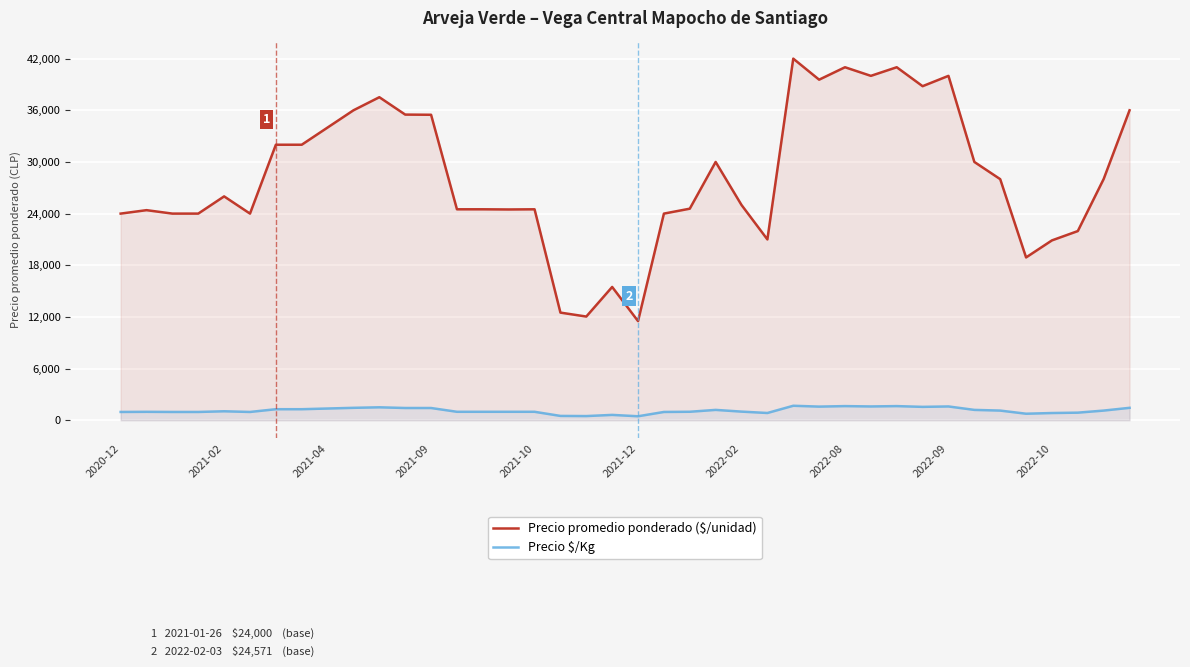

Rank the series by their average value, from highest to lowest.

Precio promedio ponderado ($/unidad), Precio $/Kg